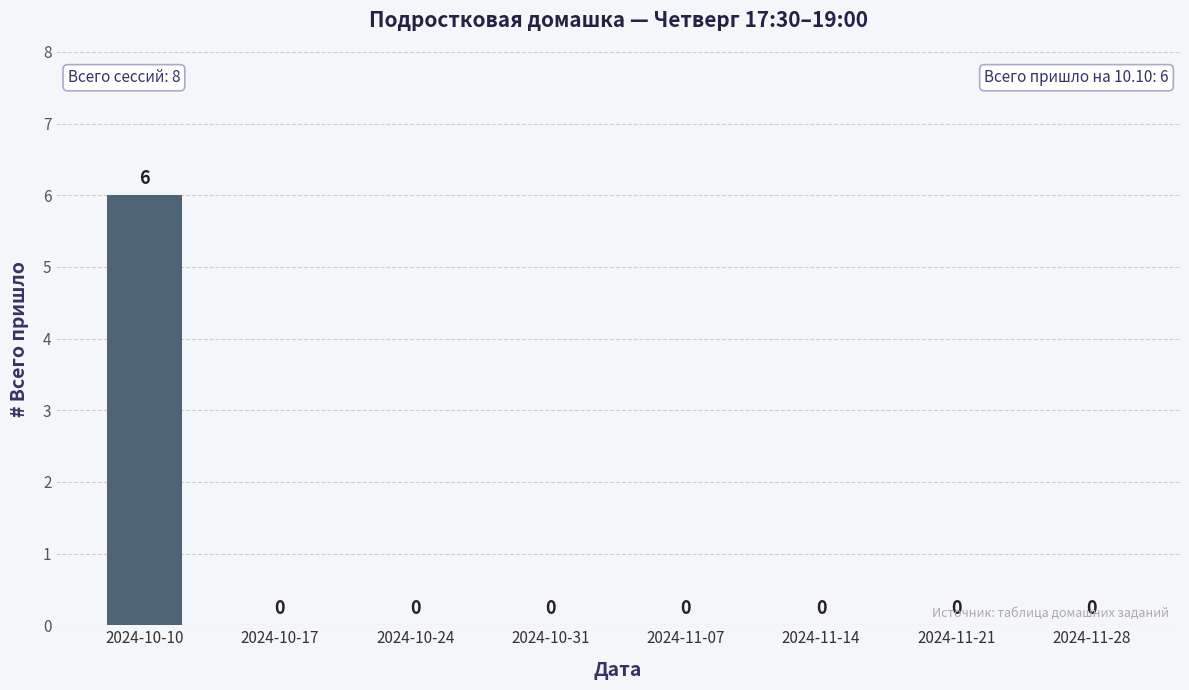

What is the sum of all values?

6